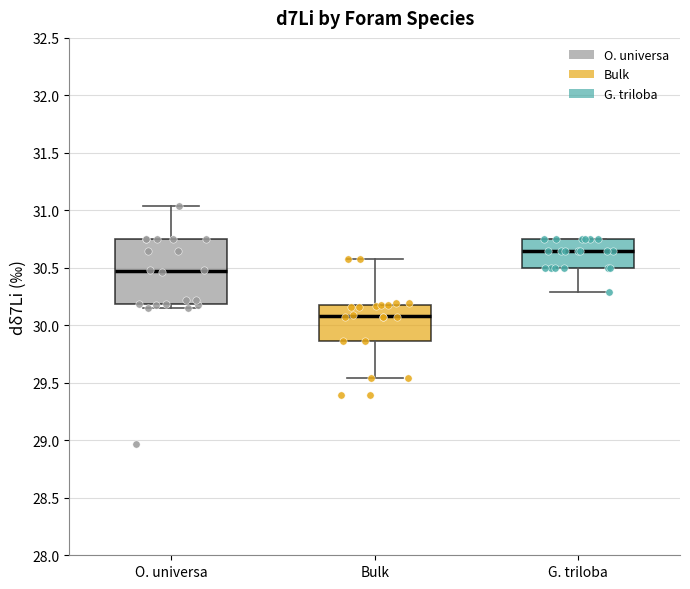

Reading left to right, transcribe this box plot: for each box, give where its median line is, the range the box spans, and where its two whiskers end, as read against the y-axis. The values are not printed on the chart, so give them approximately, as read against the axis.

O. universa: median 30.45, box 30.20 to 30.75, whiskers 30.15 to 31.05
Bulk: median 30.10, box 29.85 to 30.20, whiskers 29.55 to 30.60
G. triloba: median 30.65, box 30.50 to 30.75, whiskers 30.30 to 30.75